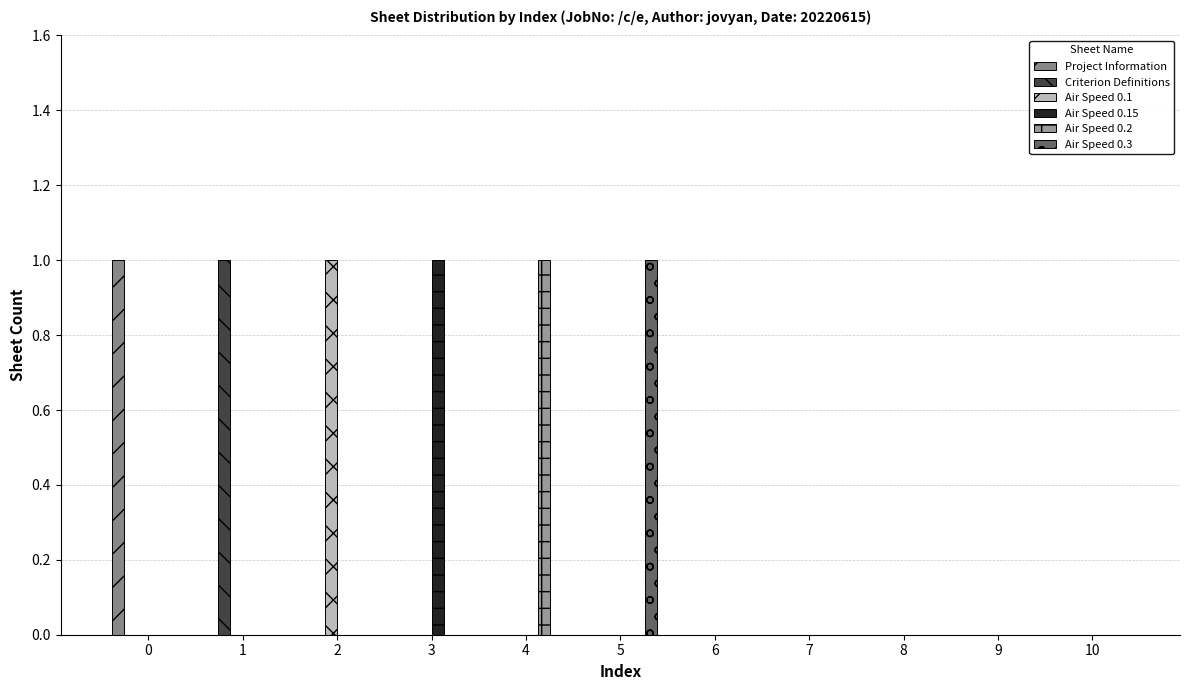

What is the total value across all series at 2?

1